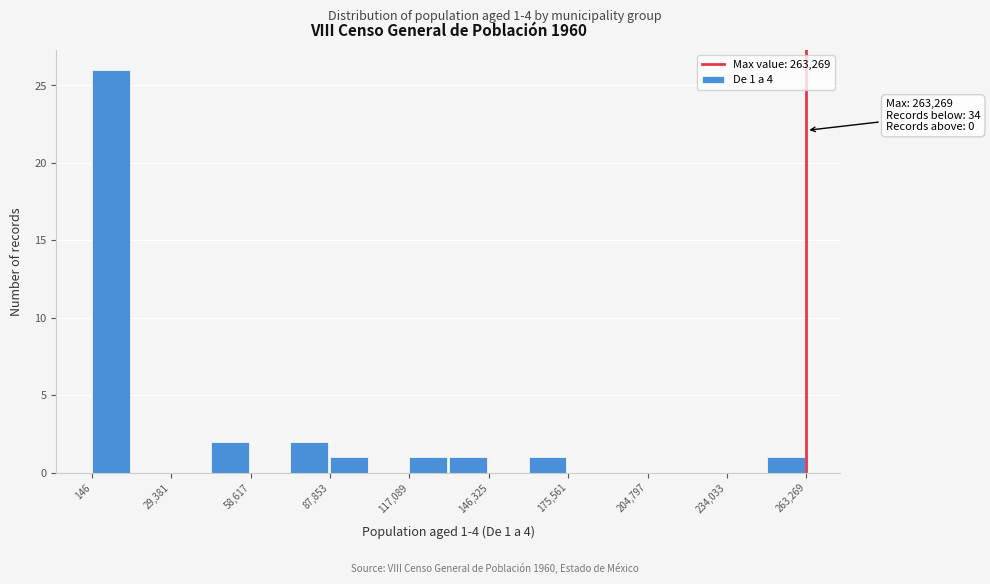

Around what value on the x-axis is the tallest bar? Give the approximate position of its centre, as read against the axis.

5000